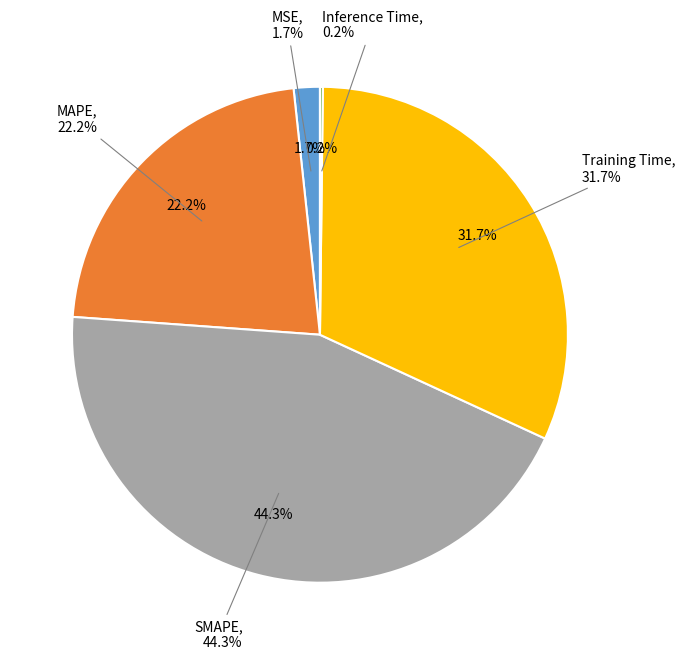

Which category has the biggest portion of the pie?

SMAPE